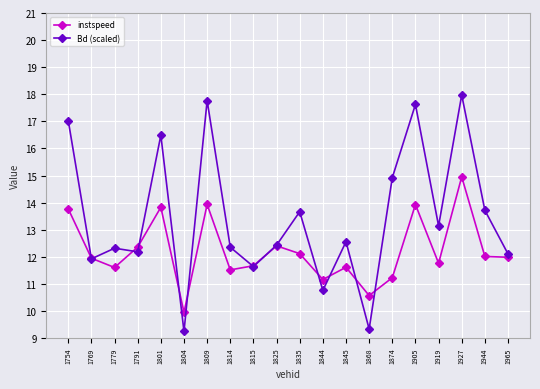

What is the value of the Bd (scaled) point at the 13th from the left?

12.6